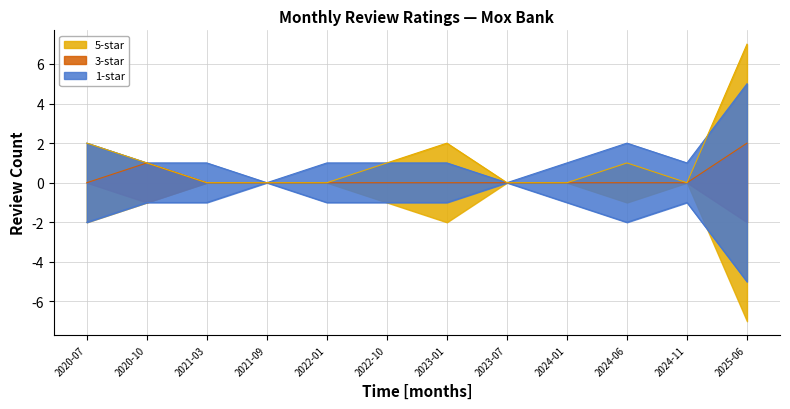

Is the value of 1-star at 2020-07 greater than the value of 5-star at 2023-07?

Yes